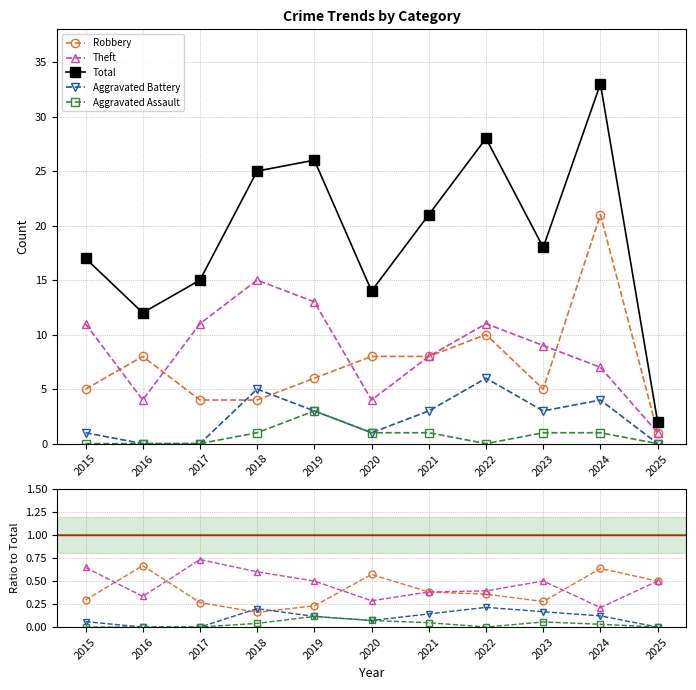

Which series has the largest total across all categories?

Total